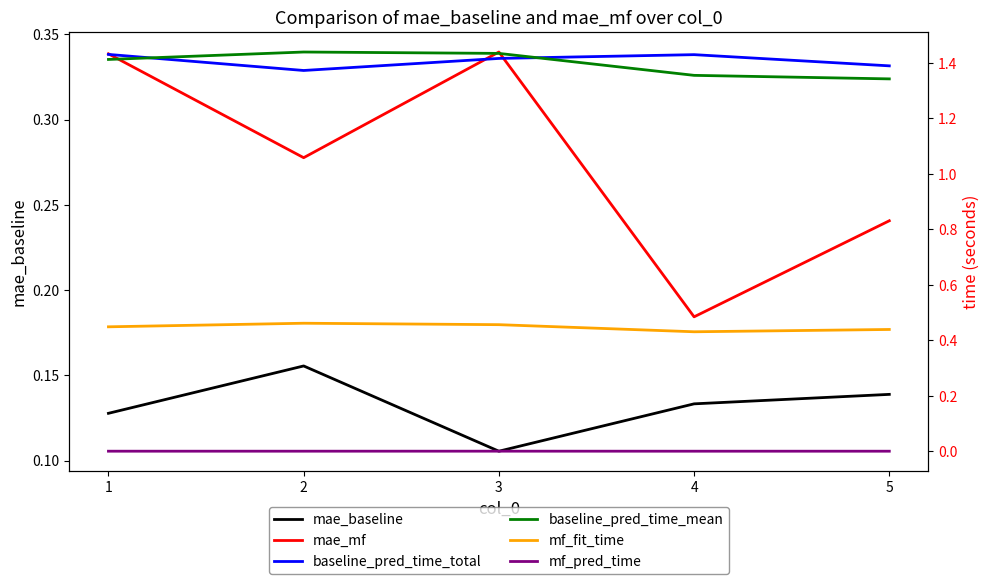

What is the sum of all mf_fit_time values?

2.2